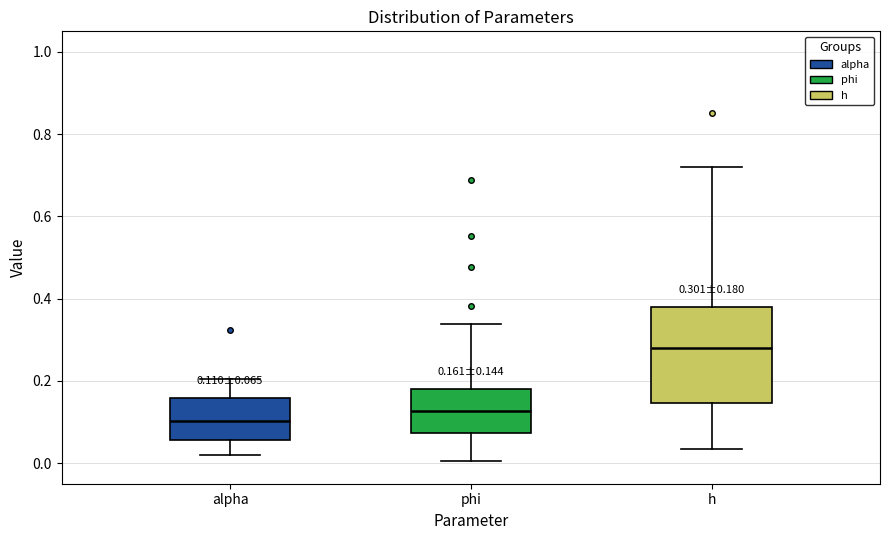

Comparing the boxes themselves (not the whiskers), which one is the tallest?

h